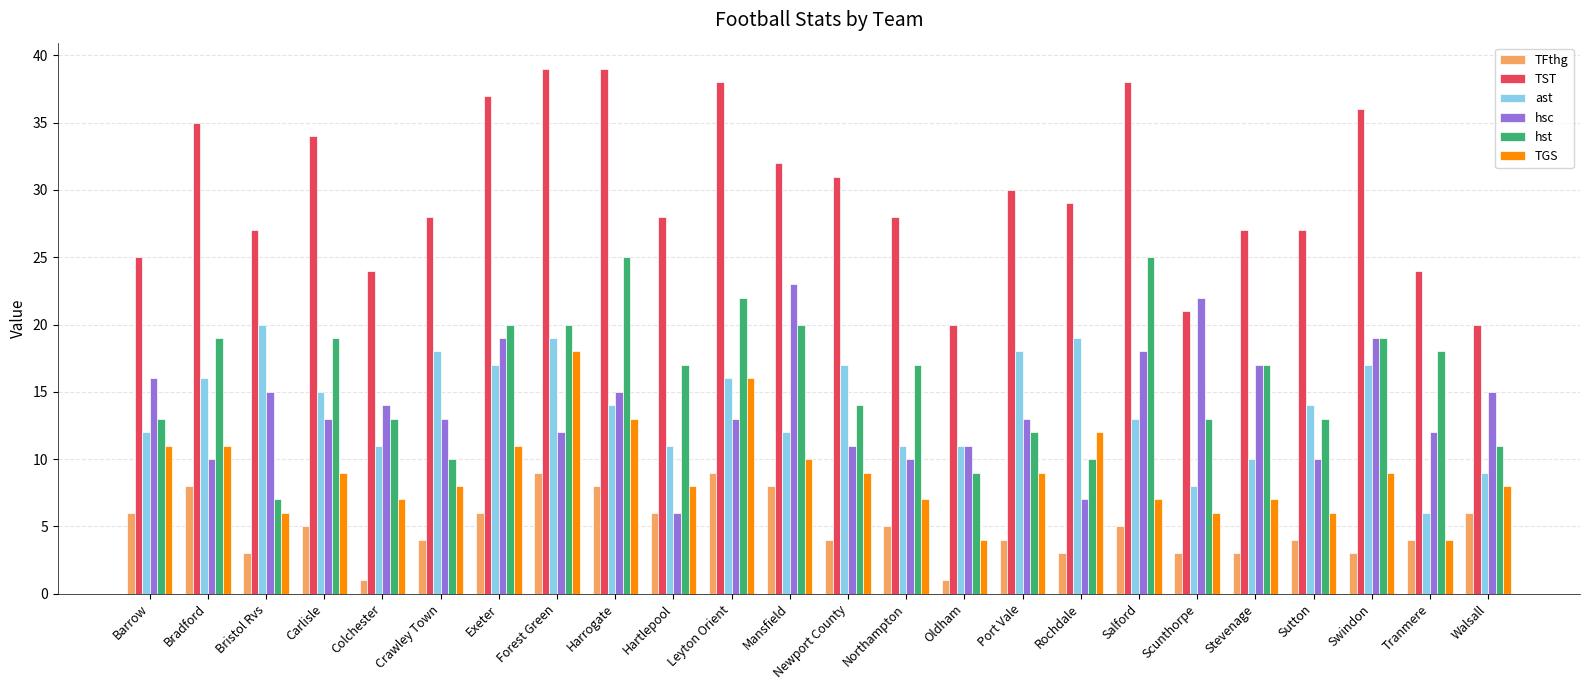

True or false: TST has a value of 47 at Crawley Town.

False